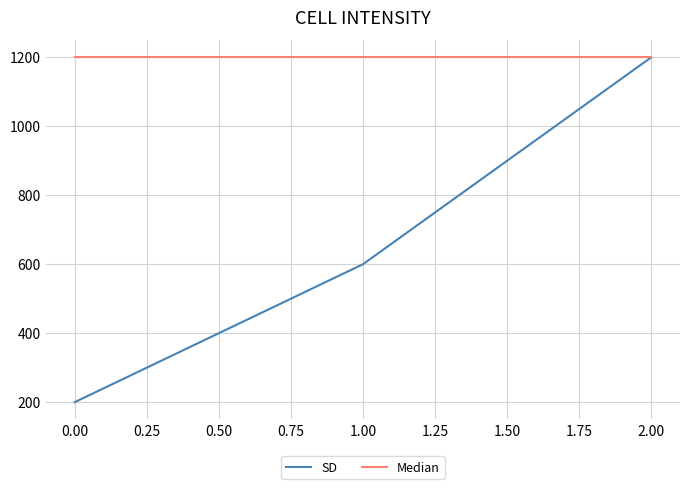

Is this an area chart (filled region under the line)?

No